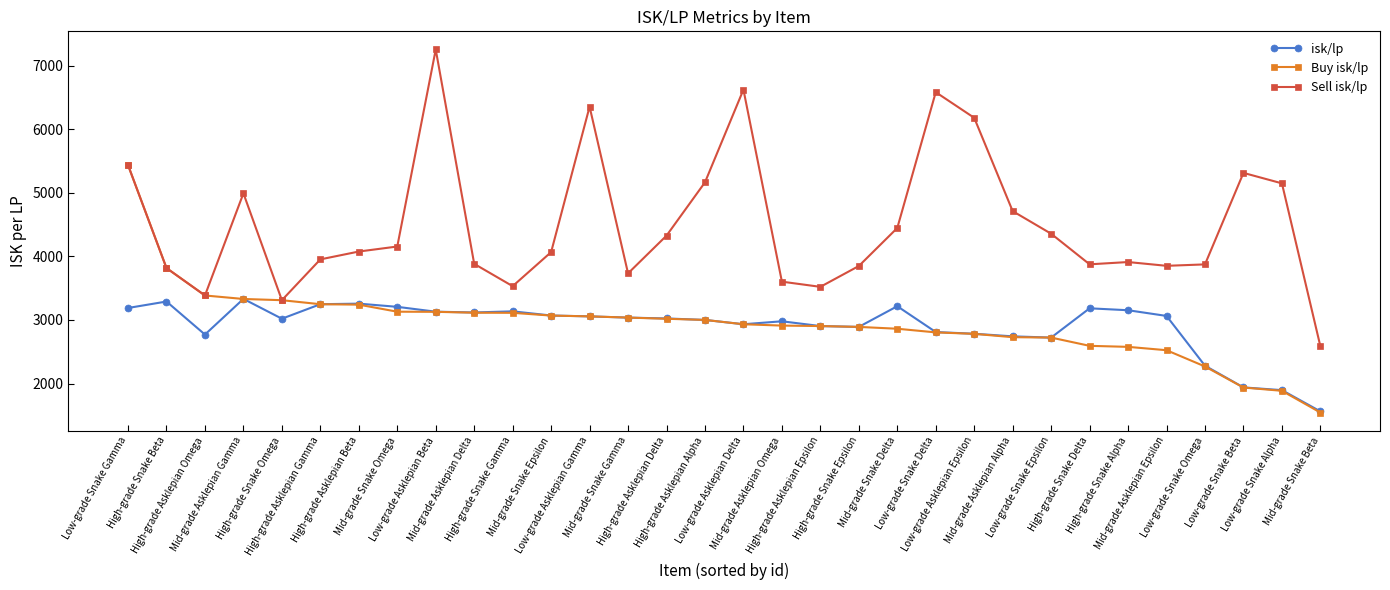

Rank the series by their maximum value, from lowest to highest.

isk/lp, Buy isk/lp, Sell isk/lp